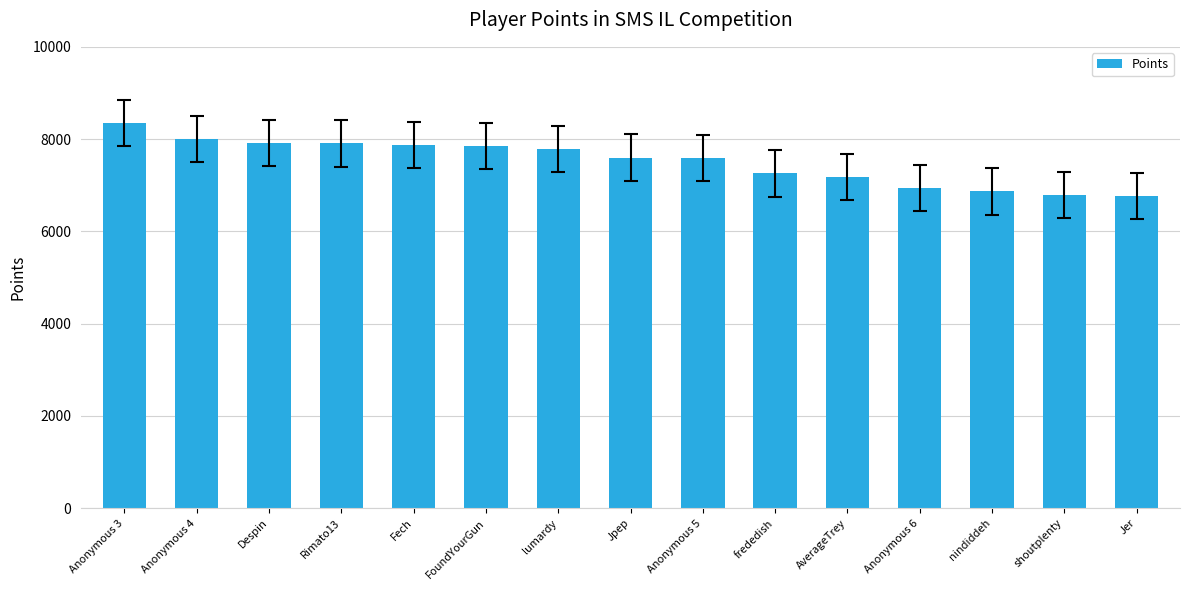

How many values are below 7601?

7